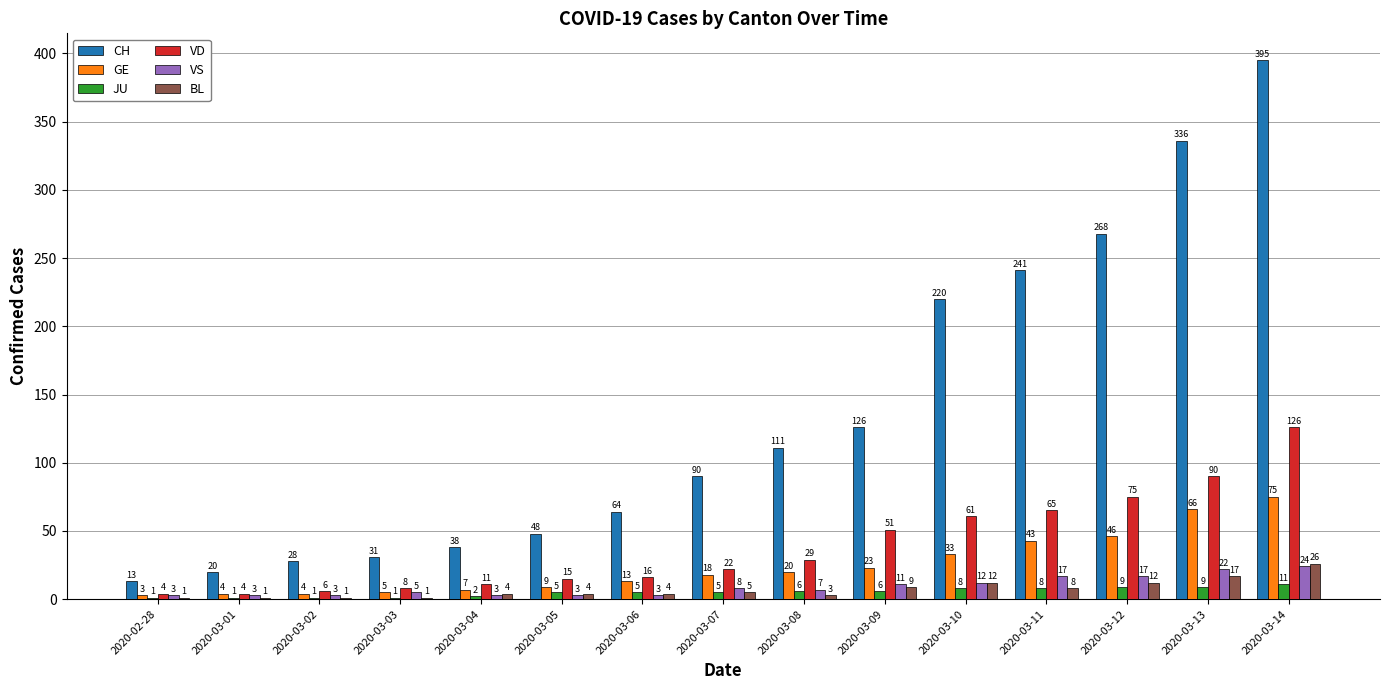

Is the value of BL at 2020-03-08 greater than the value of GE at 2020-03-02?

No